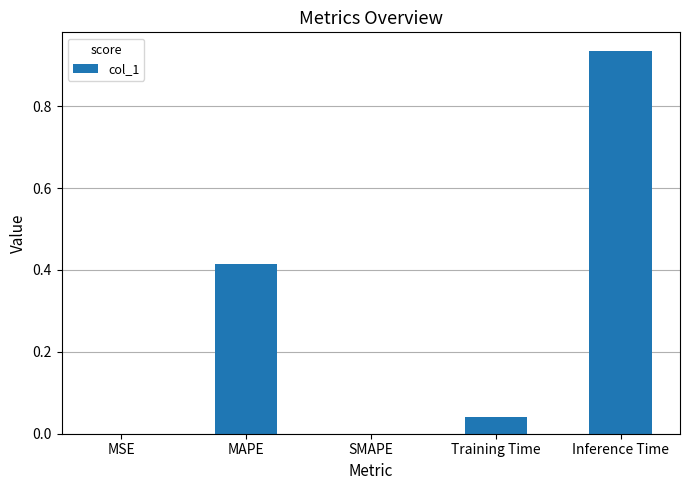

What is the average value?

0.3